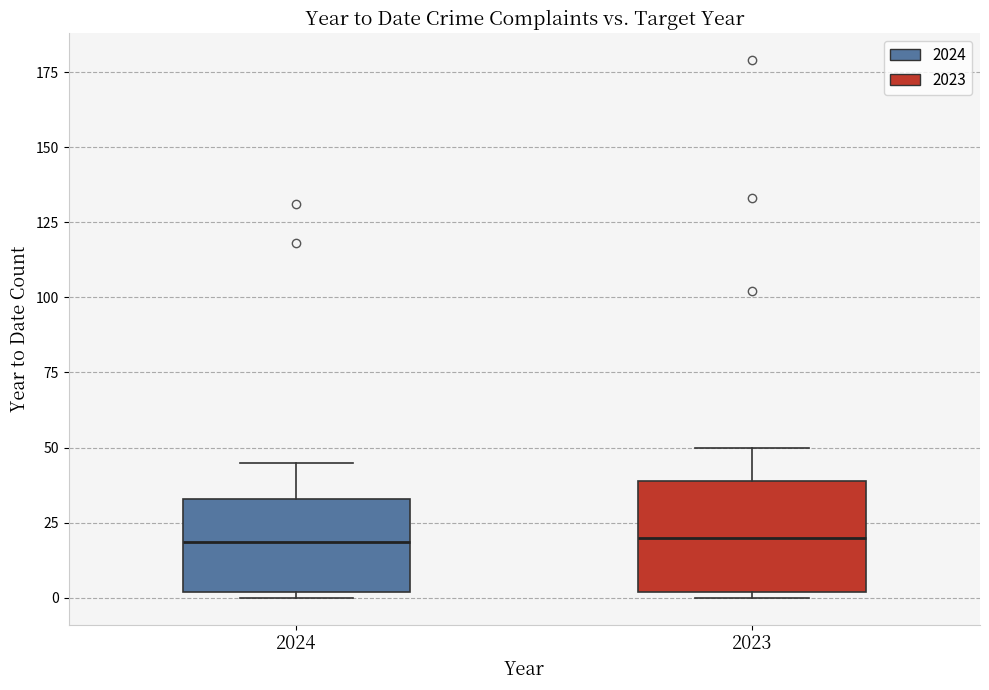

Reading left to right, transcribe this box plot: for each box, give where its median line is, the range the box spans, and where its two whiskers end, as read against the y-axis. The values are not printed on the chart, so give them approximately, as read against the axis.

2024: median 20, box 0 to 35, whiskers 0 (just below the box's lower edge) to 45
2023: median 20, box 0 to 40, whiskers 0 (just below the box's lower edge) to 50